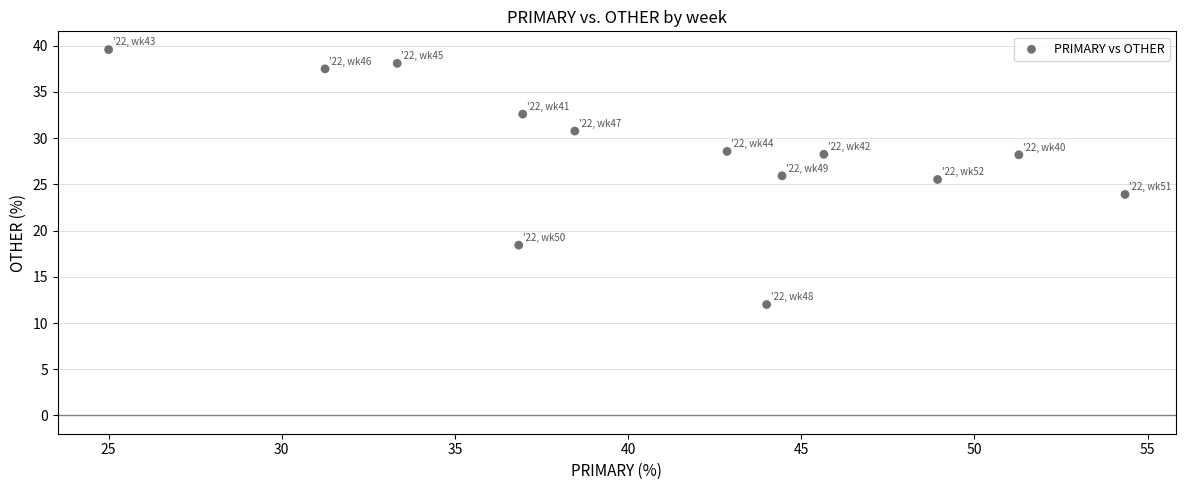

What is the range of Y values (max minus min)?

27.6